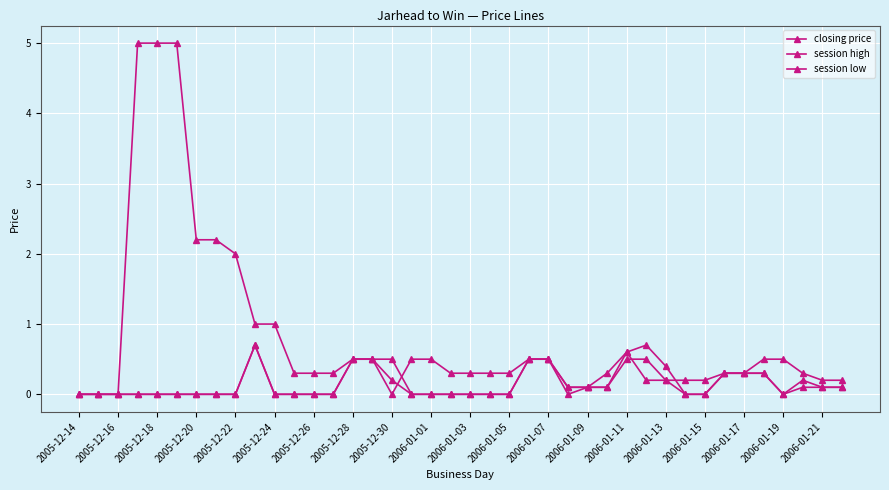

Which series has the largest range (max minus min)?

closing price